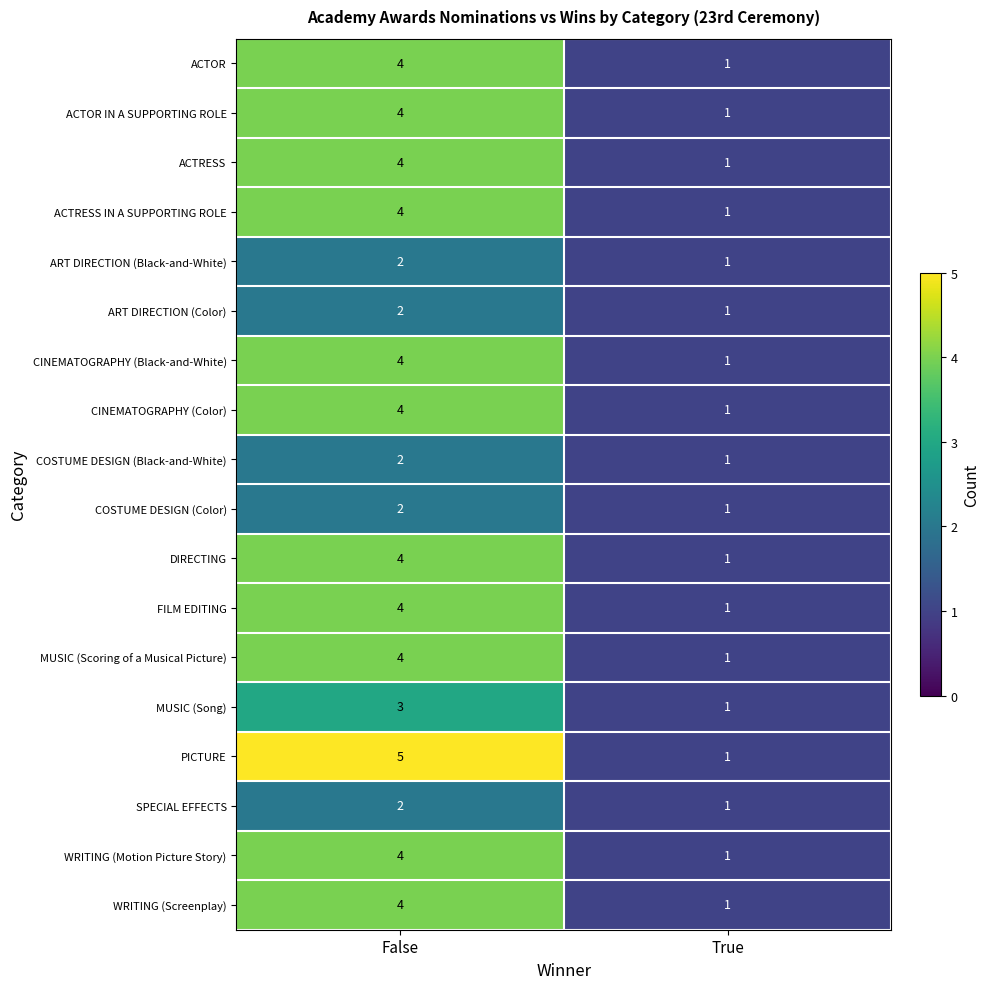

Count the number of categories in the chart.

2